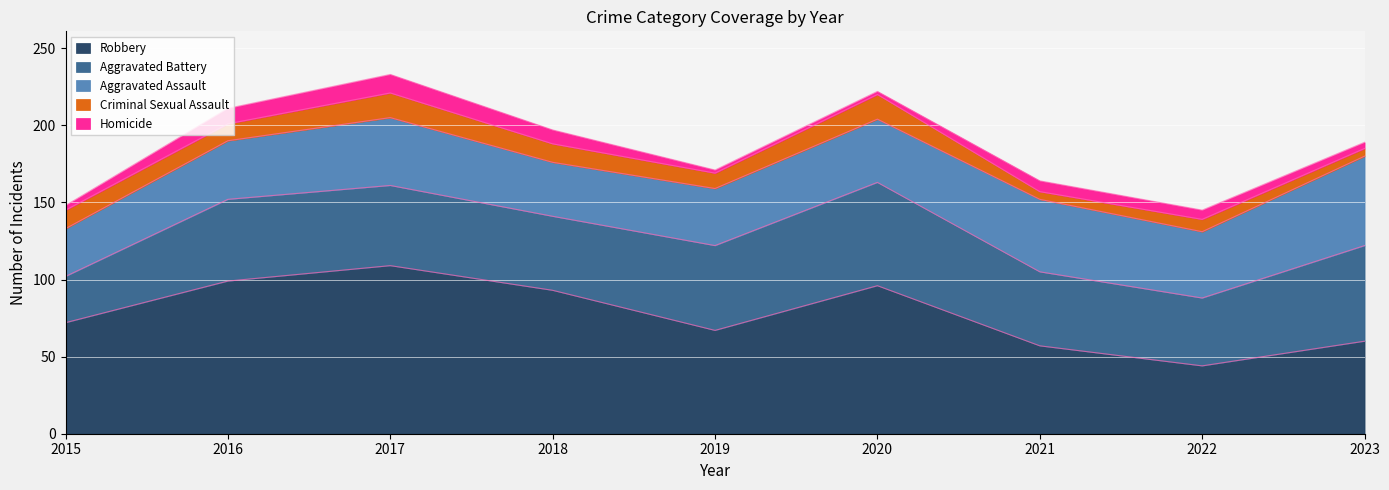

Where does the Robbery series first go above 72?

2016